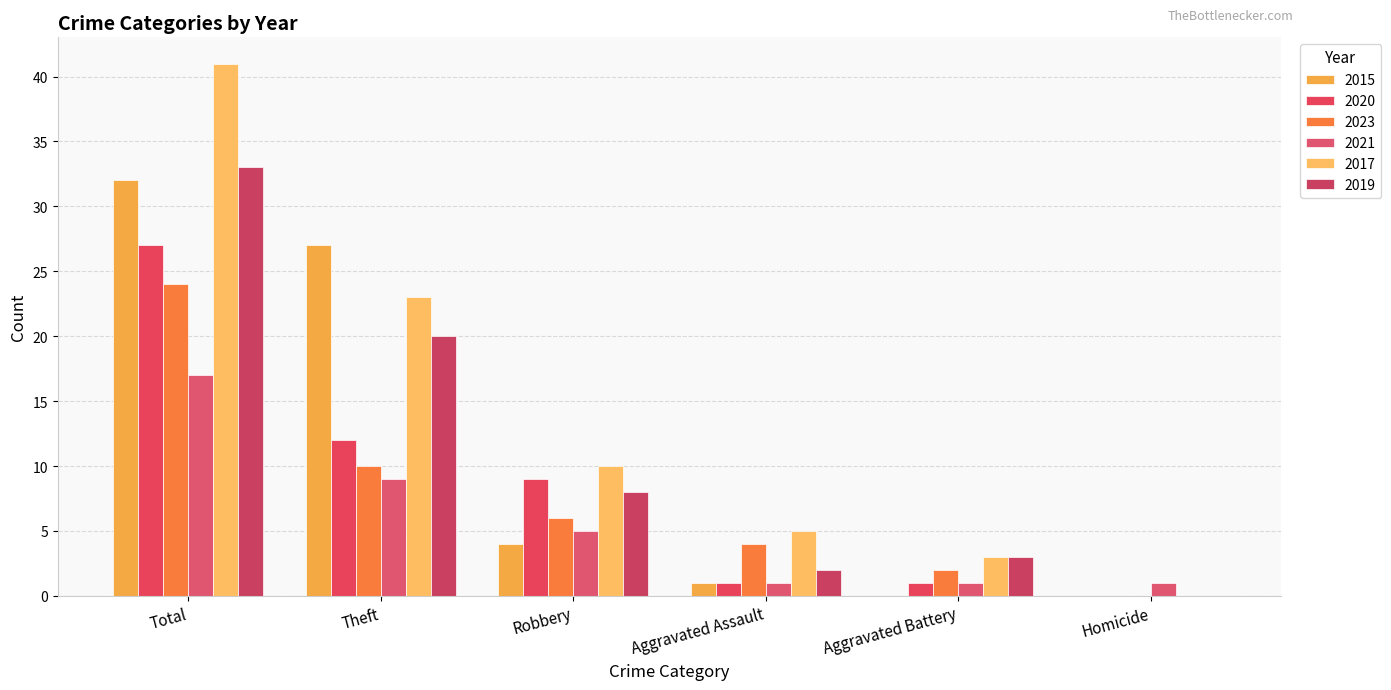

The value of 2020 at Aggravated Assault is 1. True or false?

True